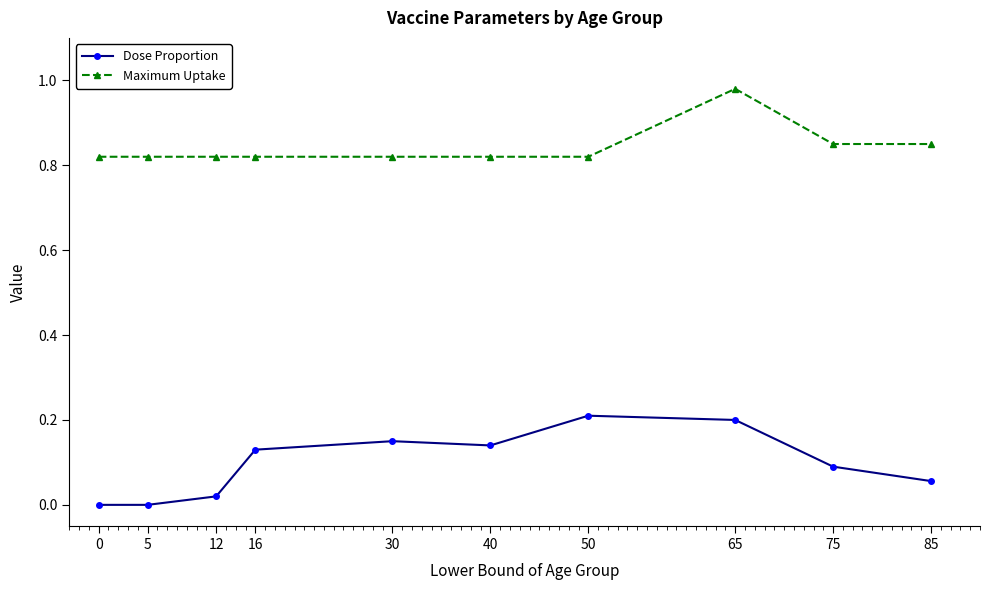

Rank the series at 30 from lowest to highest value.

Dose Proportion, Maximum Uptake